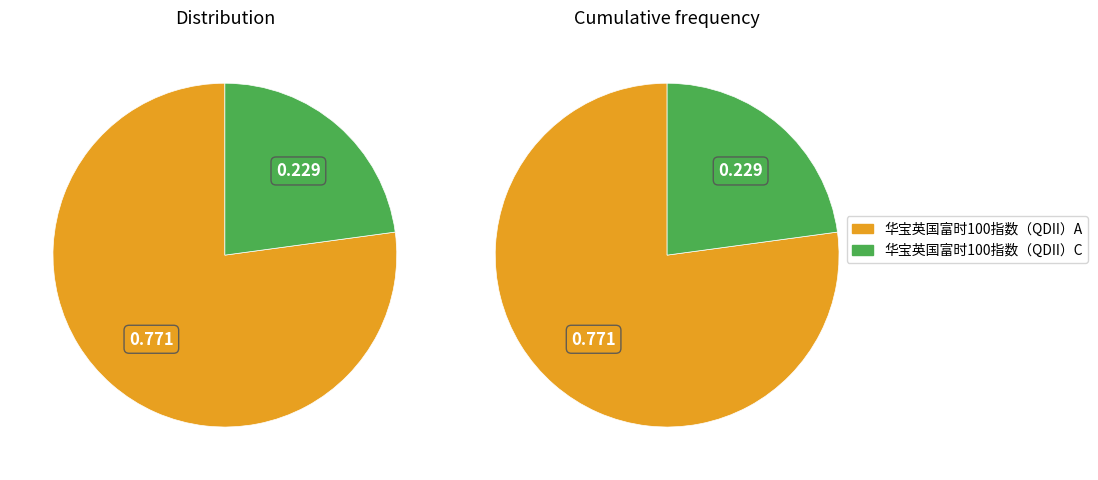

How many segments does this pie chart have?

2